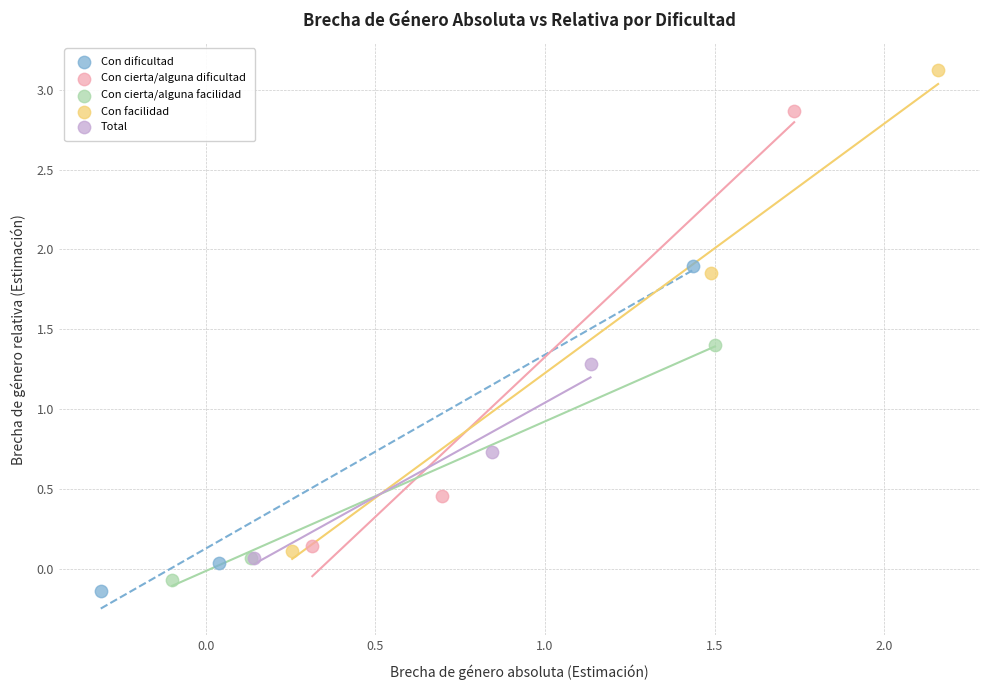

Which series has the widest spread of Y values?

Con facilidad